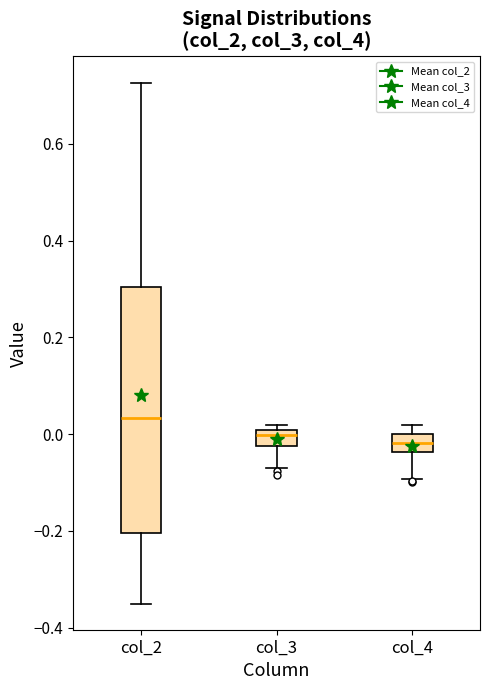

Comparing the boxes themselves (not the whiskers), which one is the tallest?

col_2